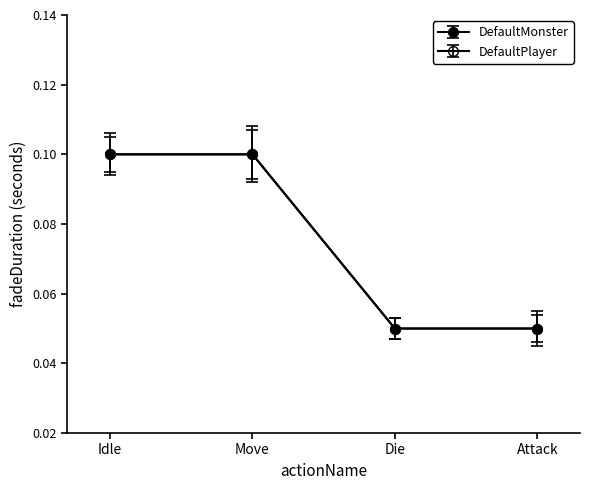

True or false: DefaultMonster and DefaultPlayer cross at least once.

False